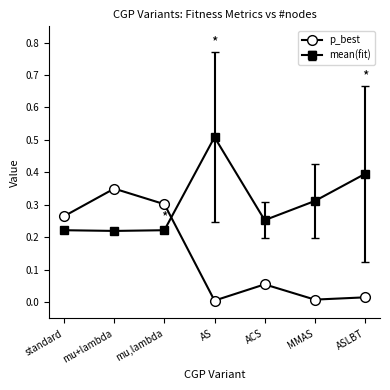

At ASLBT, list the series in order from smallest to largest.

p_best, mean(fit)